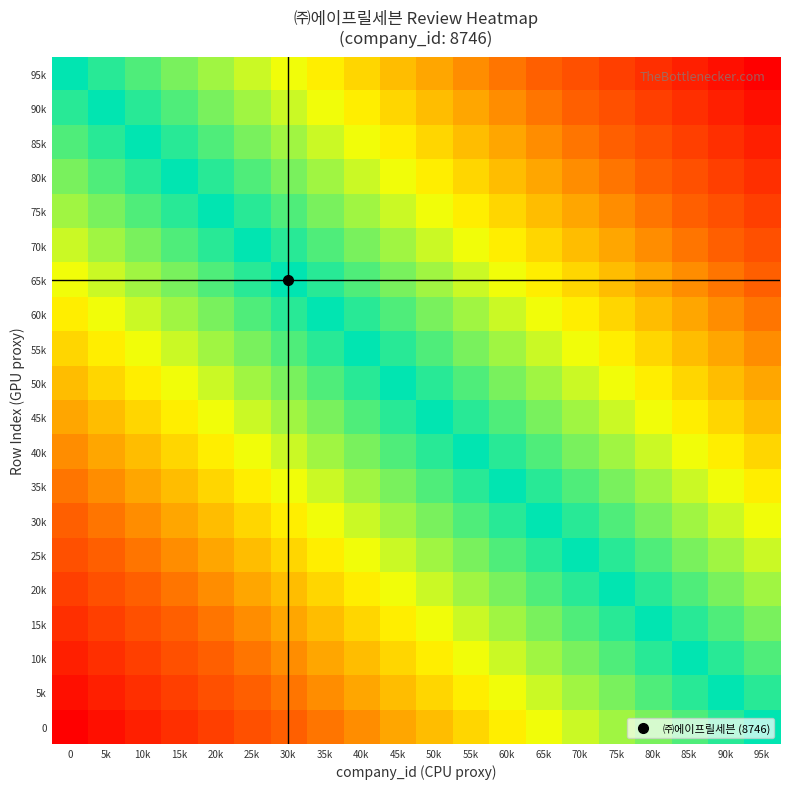

Which series changed the most between 80k and 90k?

95k